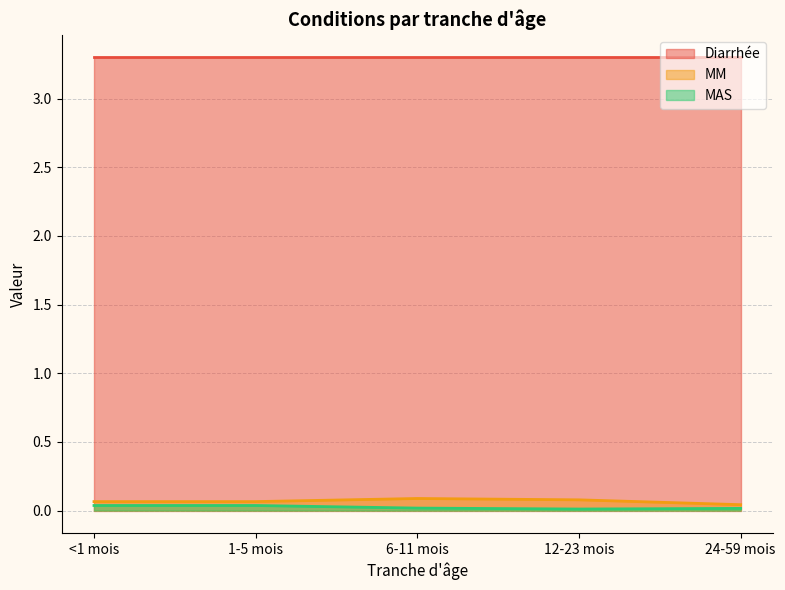

What is the difference between the highest and lowest values at 12-23 mois?

3.3